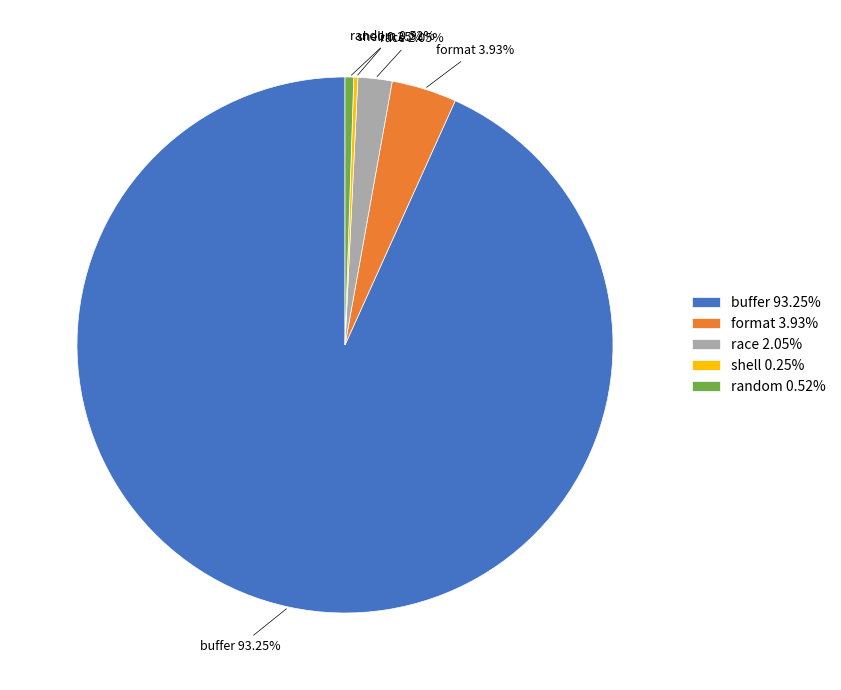

Does buffer account for over 50% of the chart?

Yes